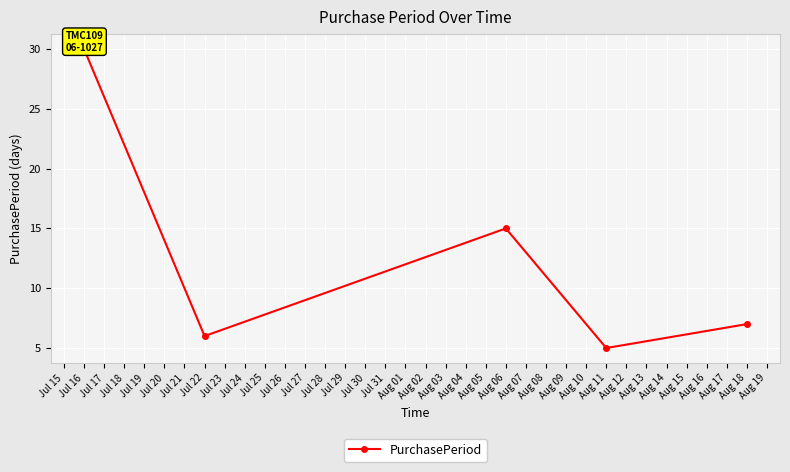

What is the difference between the values at Jul 15 and Jul 18?

25